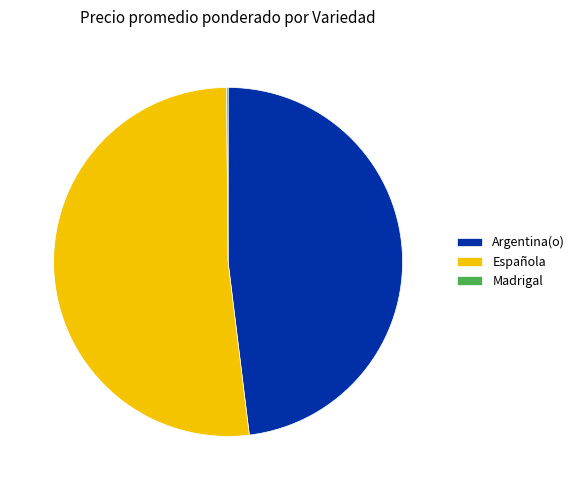

Which has a higher value, Argentina(o) or Española?

Española